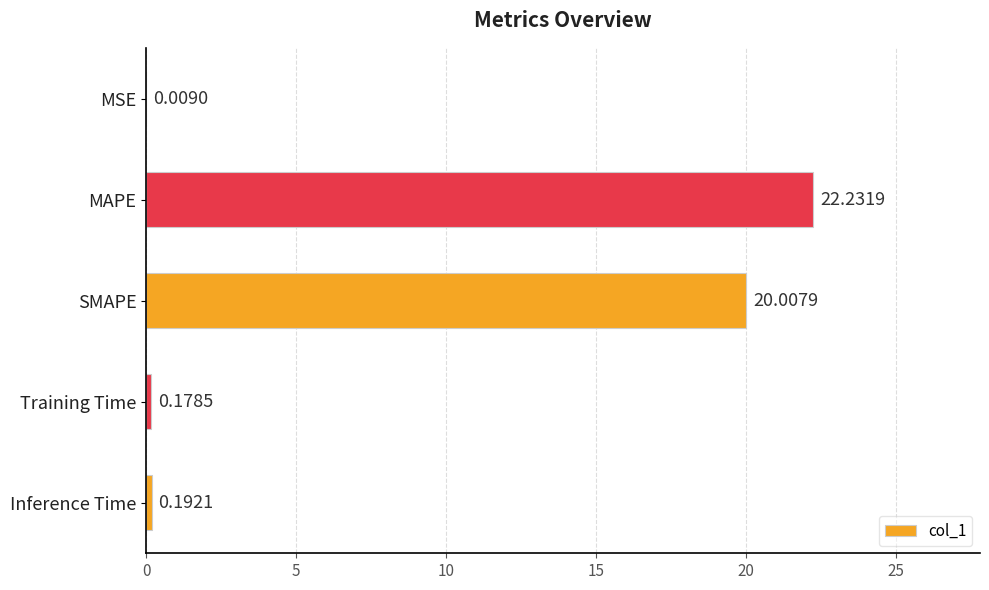

At which label is the value closest to 11?

SMAPE